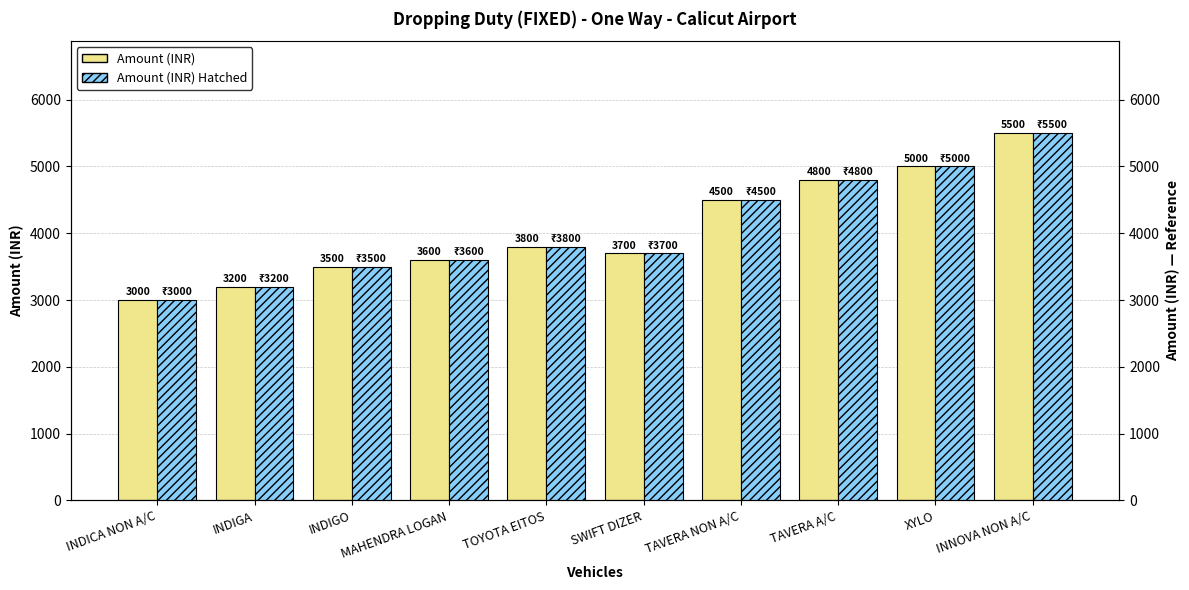

Reading right to left, transcribe all the data shown in this chart.

AMOUNT: INNOVA NON A/C=5500	XYLO=5000	TAVERA A/C=4800	TAVERA NON A/C=4500	SWIFT DIZER=3700	TOYOTA EITOS=3800	MAHENDRA LOGAN=3600	INDIGO=3500	INDIGA=3200	INDICA NON A/C=3000
AMOUNT (Ref): INNOVA NON A/C=5500	XYLO=5000	TAVERA A/C=4800	TAVERA NON A/C=4500	SWIFT DIZER=3700	TOYOTA EITOS=3800	MAHENDRA LOGAN=3600	INDIGO=3500	INDIGA=3200	INDICA NON A/C=3000